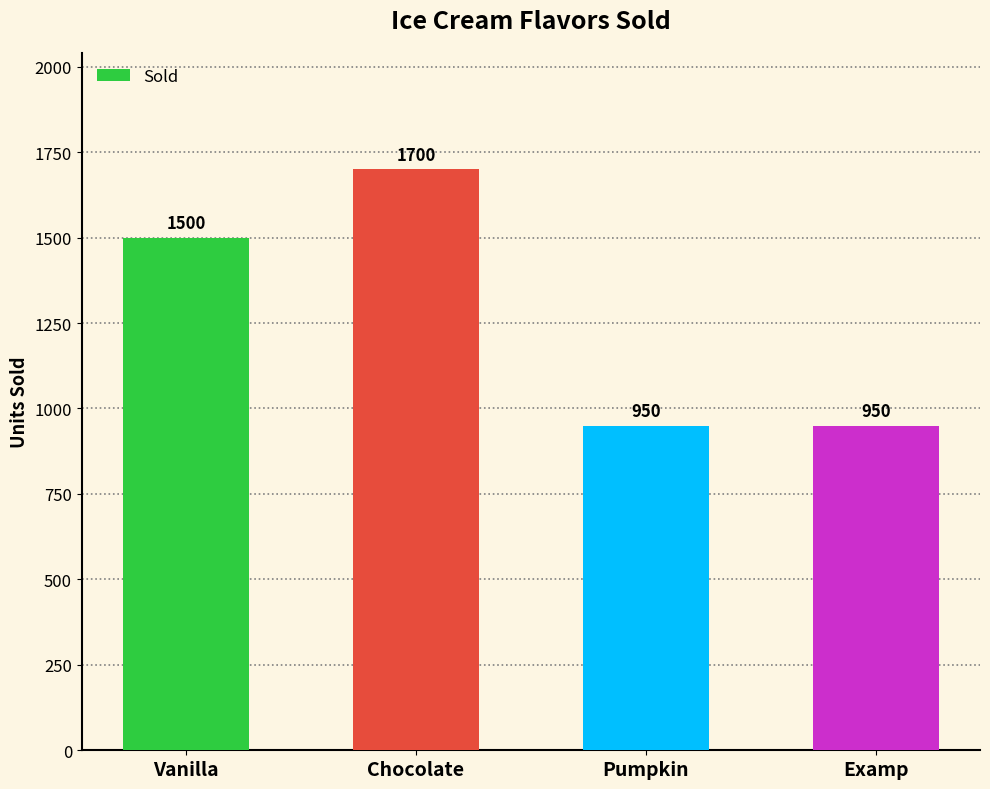

What is the sum of the values at Vanilla and Pumpkin?

2450